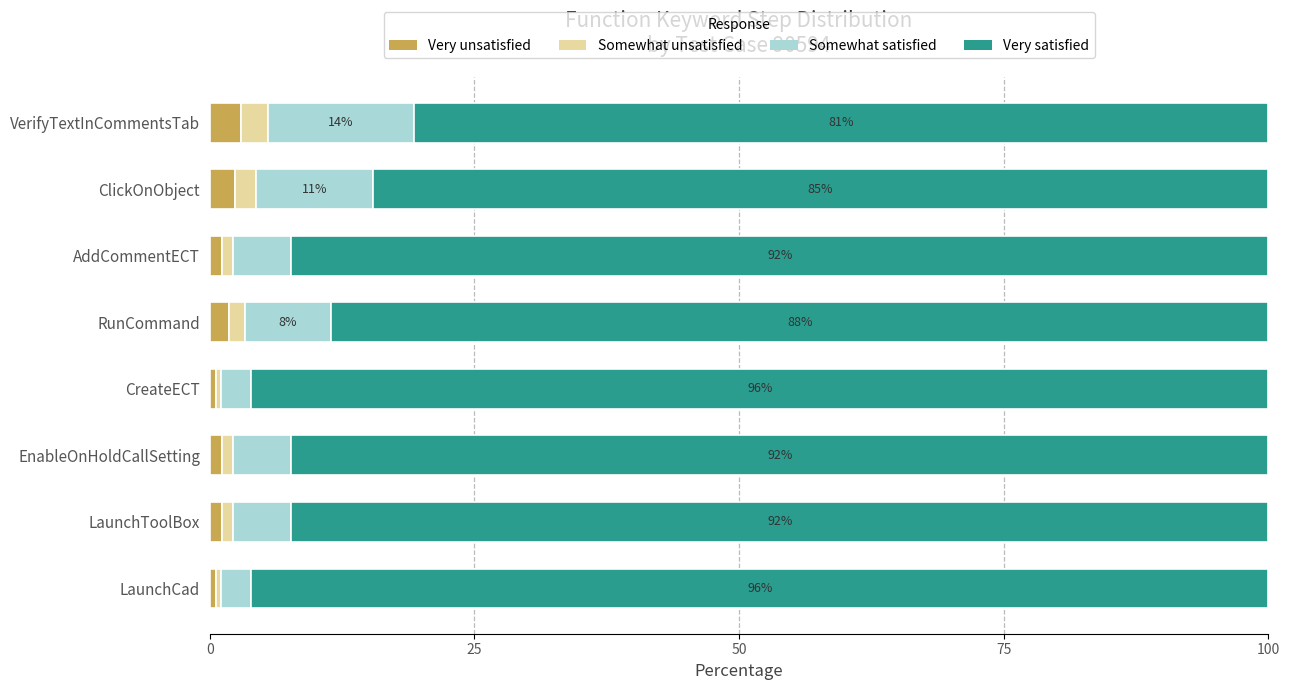

What is the highest value of the Very unsatisfied series?

3.0